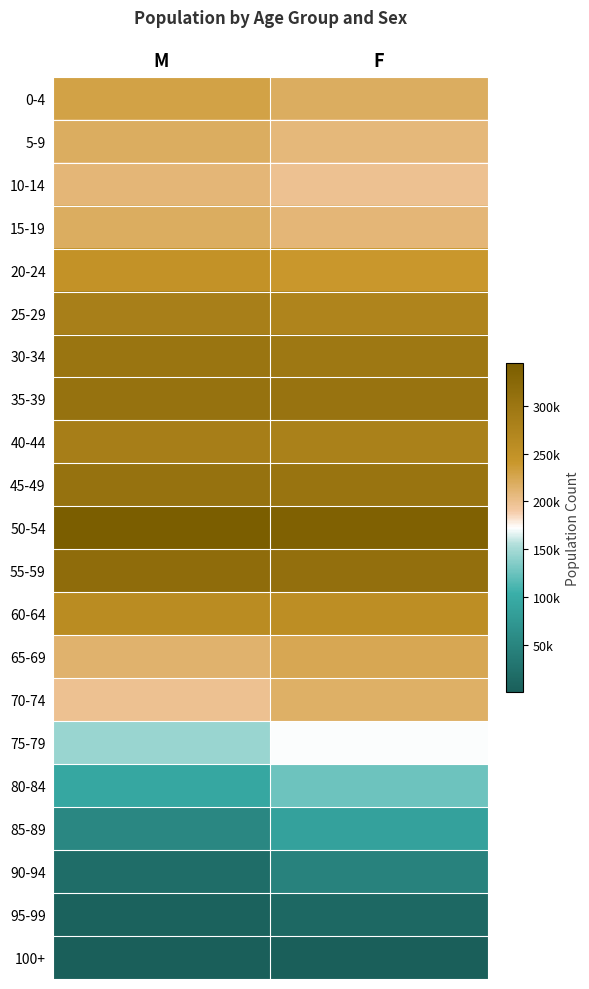

Reading right to left, what are all the values shown in this chart?

0-4: F=218975	M=229951
5-9: F=207631	M=219242
10-14: F=198889	M=208921
15-19: F=209572	M=218281
20-24: F=240157	M=248920
25-29: F=275410	M=282834
30-34: F=297211	M=302273
35-39: F=304630	M=307034
40-44: F=281261	M=284928
45-49: F=303472	M=307425
50-54: F=337299	M=344478
55-59: F=311380	M=316685
60-64: F=256238	M=259827
65-69: F=224641	M=213168
70-74: F=216689	M=198533
75-79: F=171858	M=144916
80-84: F=126257	M=93949
85-89: F=87552	M=53876
90-94: F=46501	M=20294
95-99: F=13718	M=4825
100+: F=1359	M=301